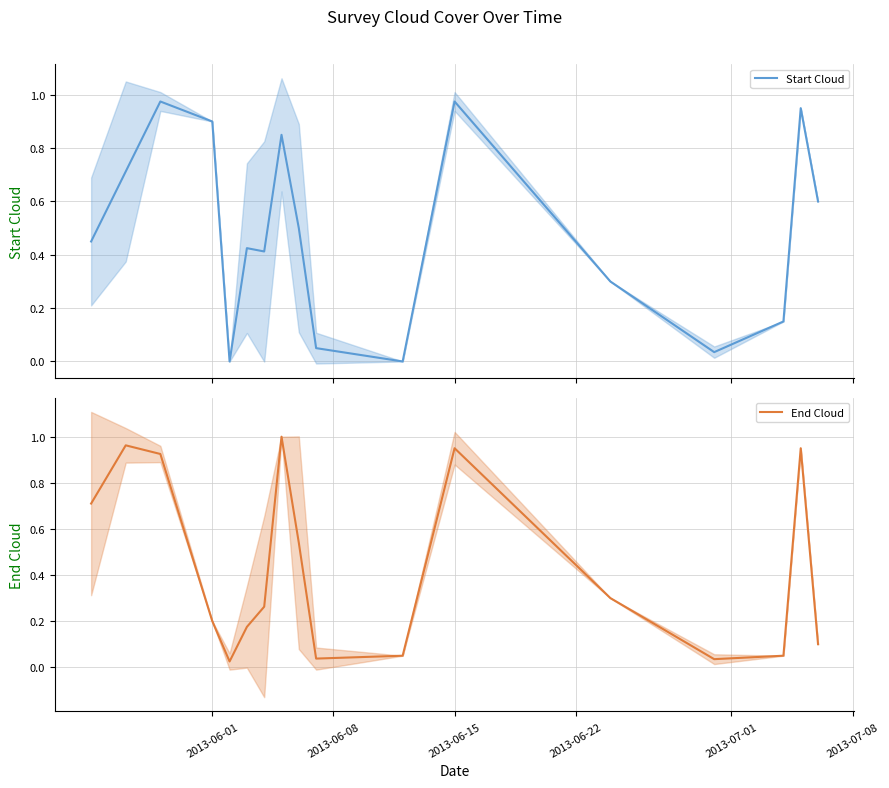

Does the chart display data point markers on the line(s)?

No